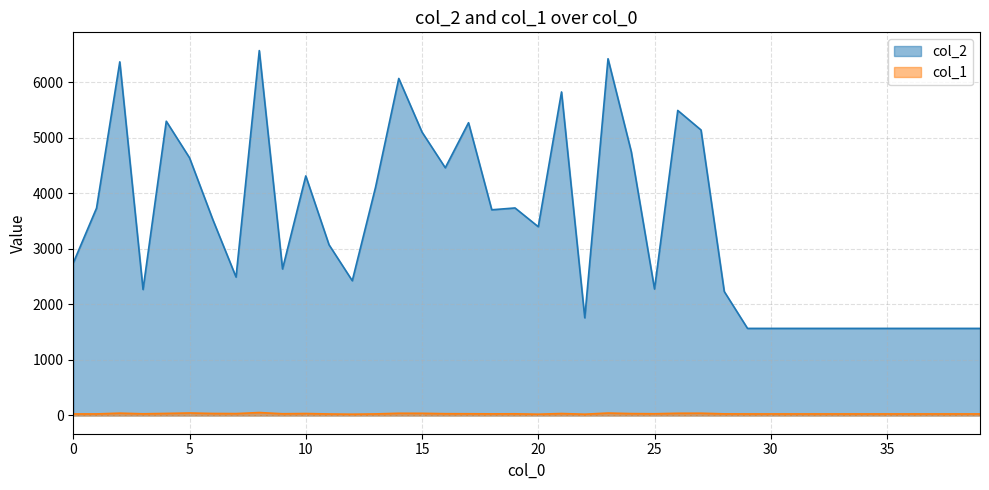

Which series changed the most between 5 and 11?

col_2